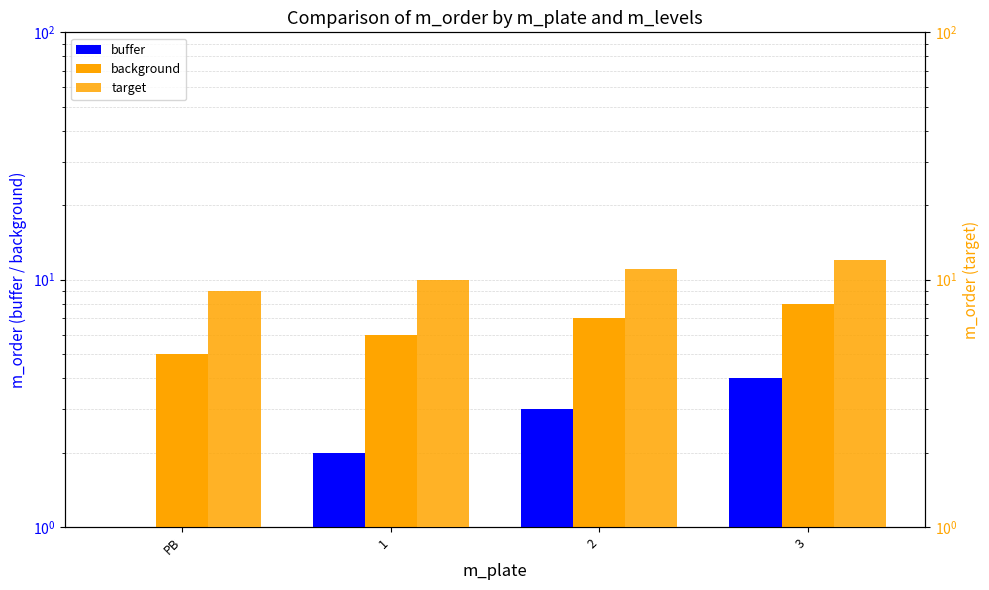

What is the average value of the background series?

6